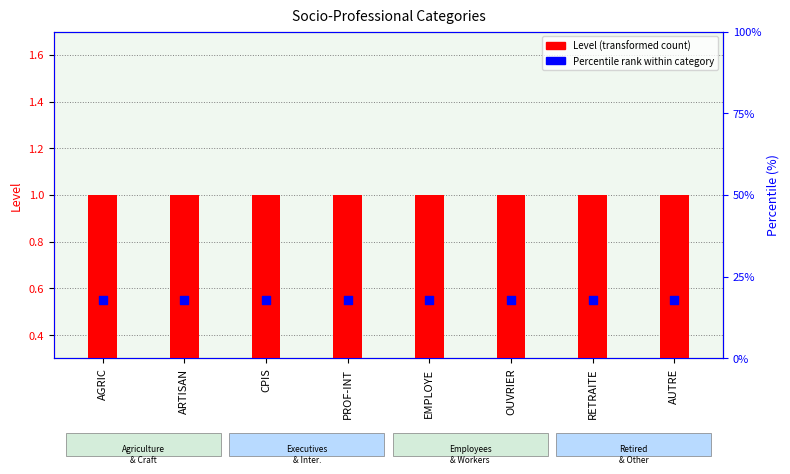

Which series reaches the maximum Y coordinate?

Level (transformed count)